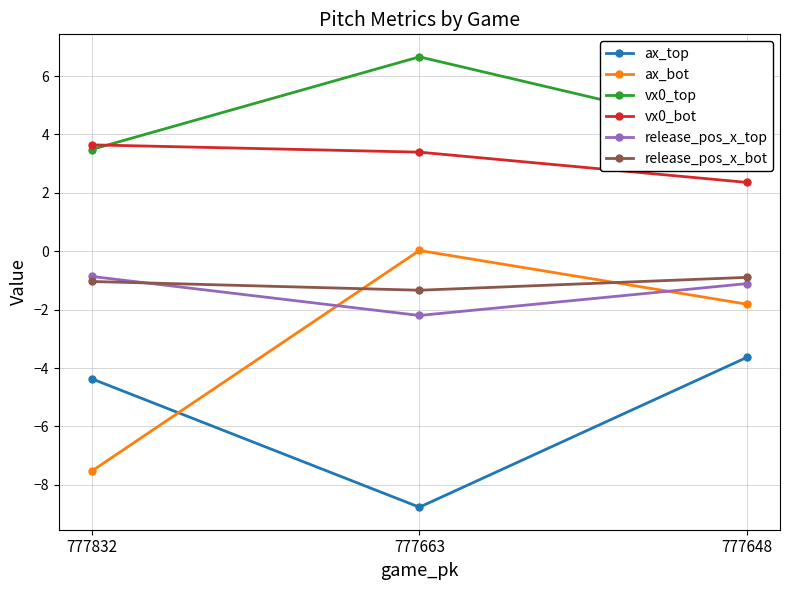

Is this an area chart (filled region under the line)?

No